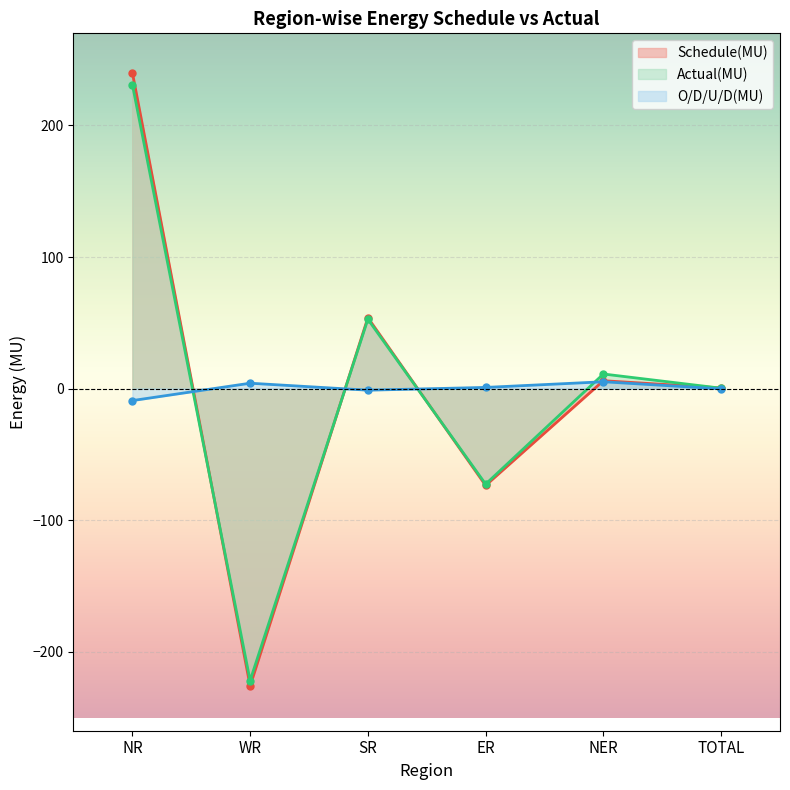

Between which two adjacent categories do O/D/U/D(MU) and Actual(MU) first intersect?

NR and WR